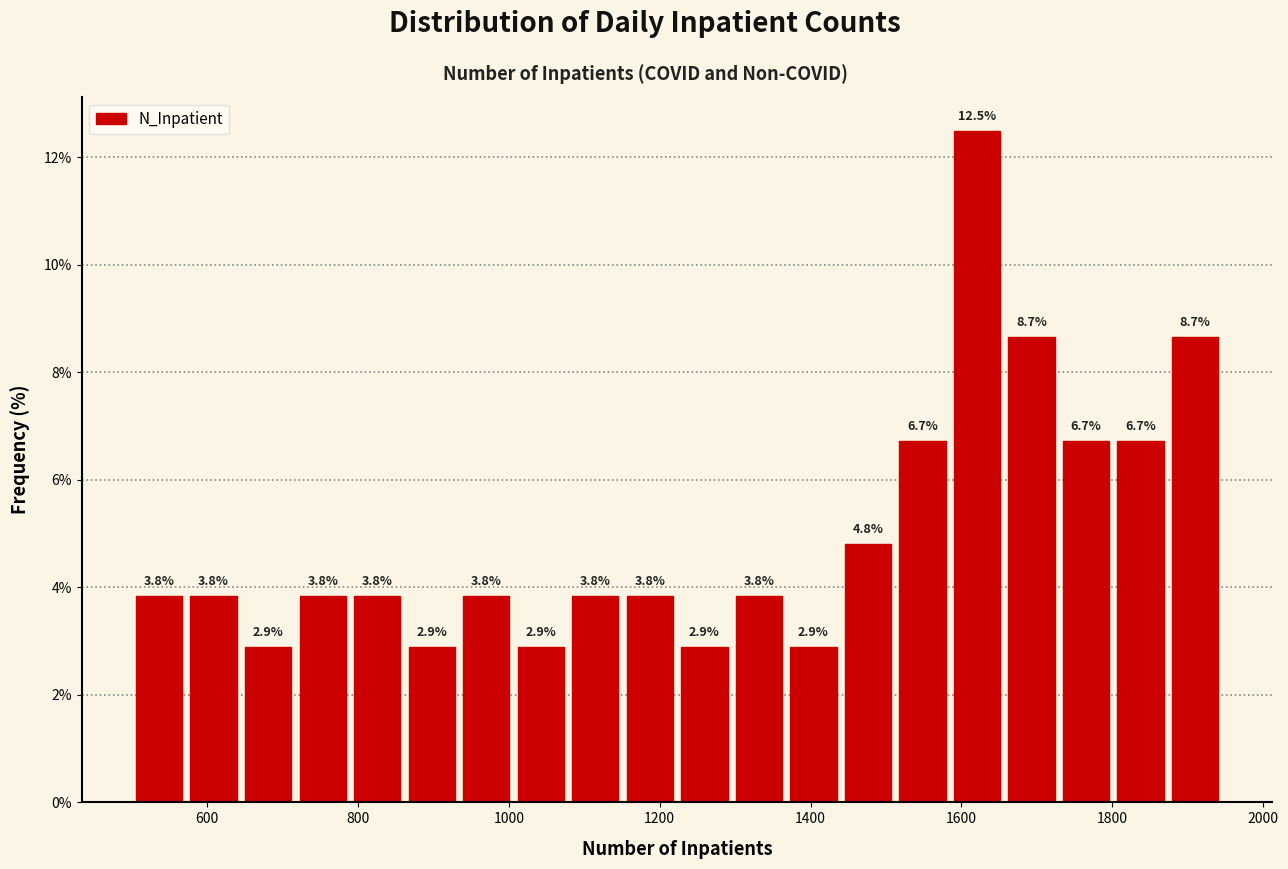

Read against the x-axis, roughly where is the centre of the tallest bar?

1620